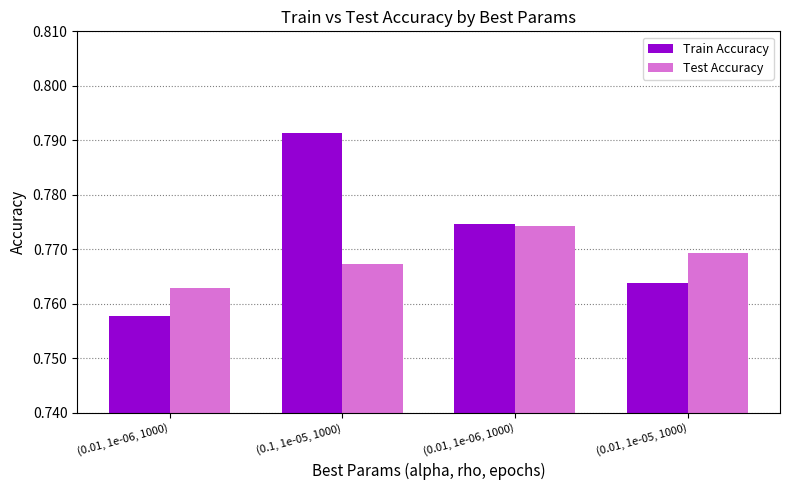

What are all the series names shown in the legend?

Train Accuracy, Test Accuracy